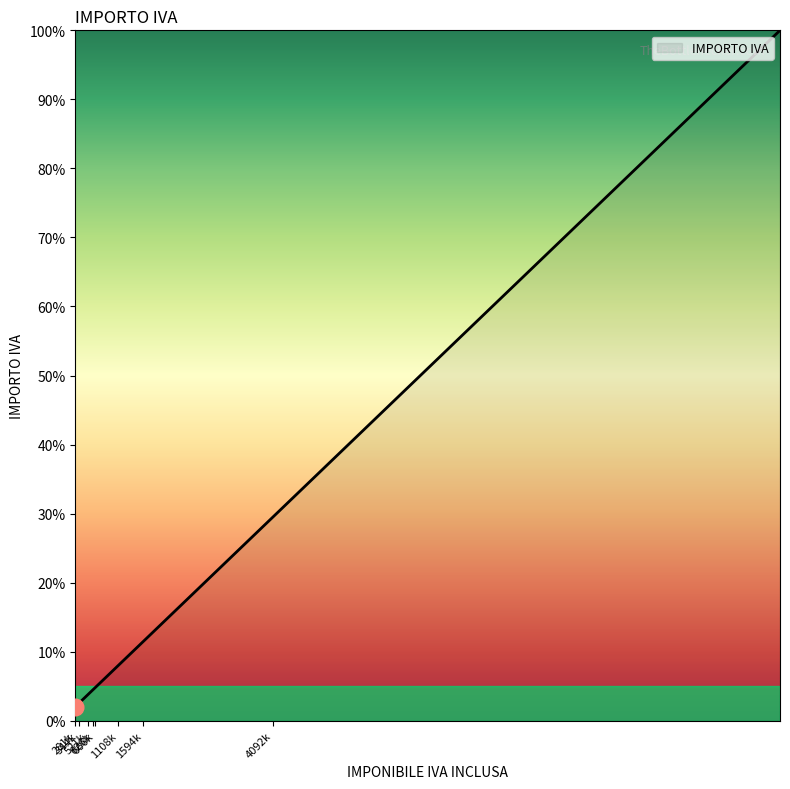

What is the greatest value displayed?

100.0